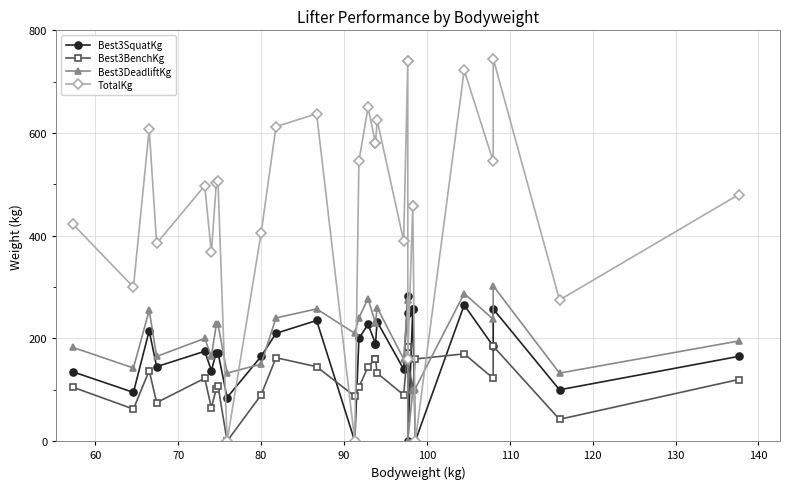

Which series ends up on top after the final intersection of Best3DeadliftKg and Best3BenchKg?

Best3DeadliftKg